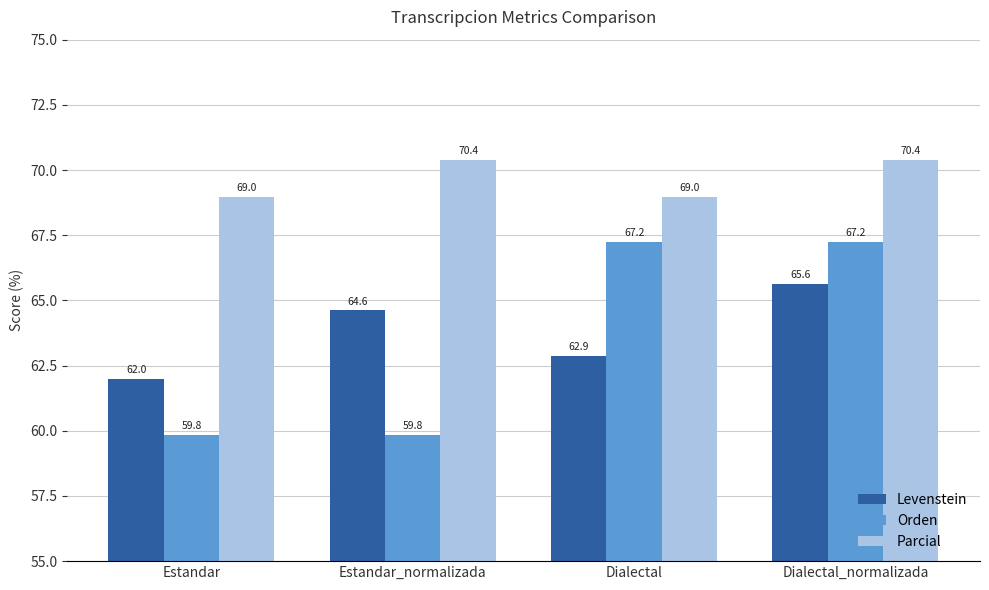

How many Parcial values are between 68 and 70?

2